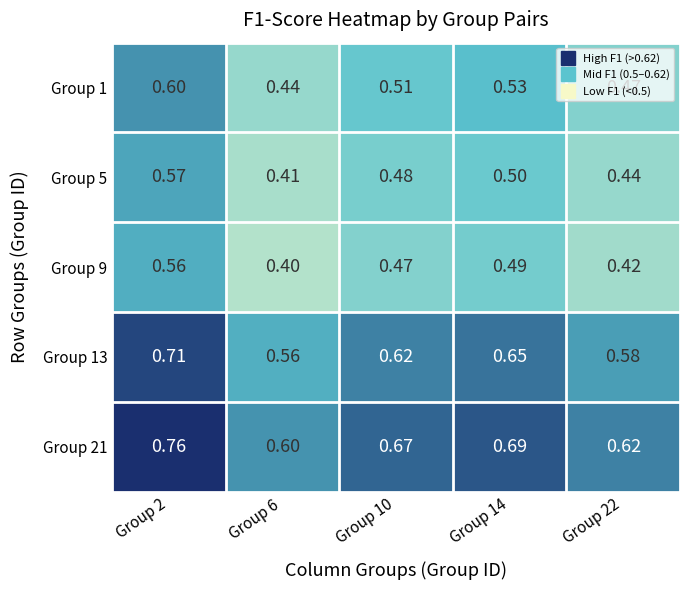

At which category is the sum across all series the highest?

Group 2